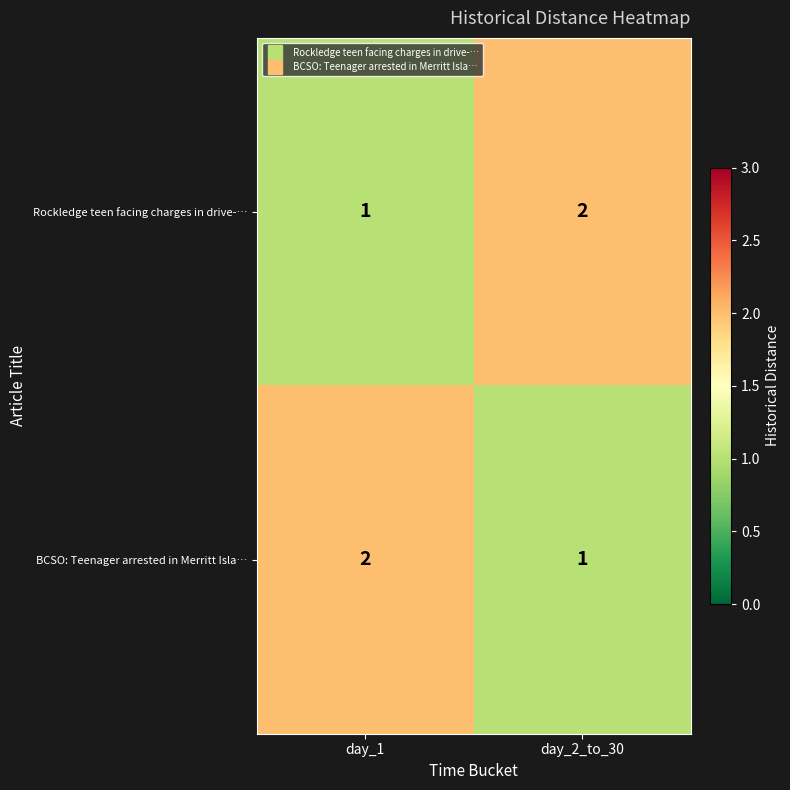

Is it true that BCSO: Teenager arrested in Merritt Isla… equals 3 at day_1?

False